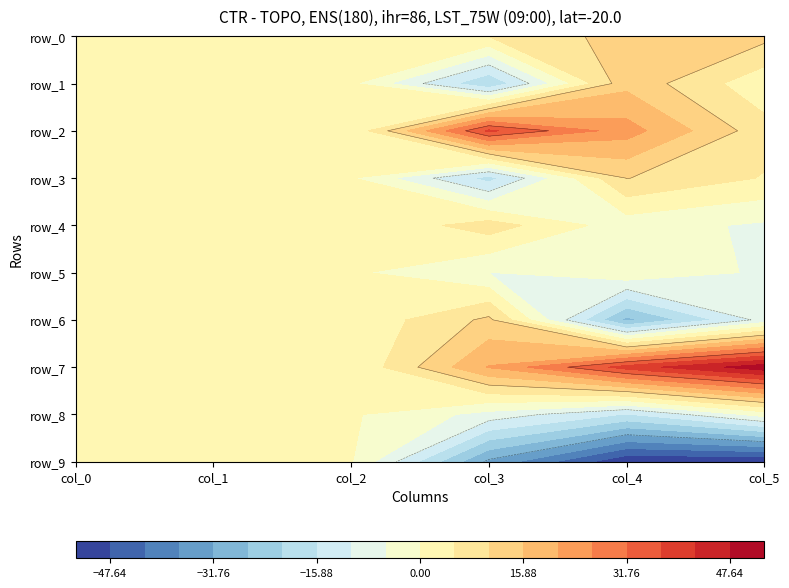

The col_5 series shows -8.7 at 6. True or false?

True